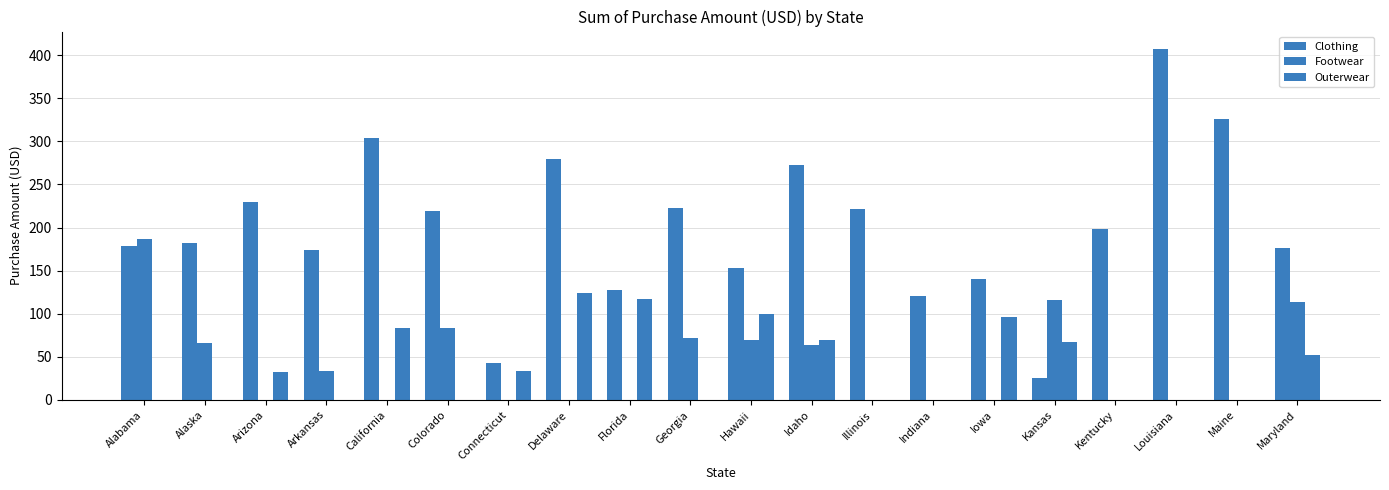

Which has a higher value, Maine or Connecticut?

Maine